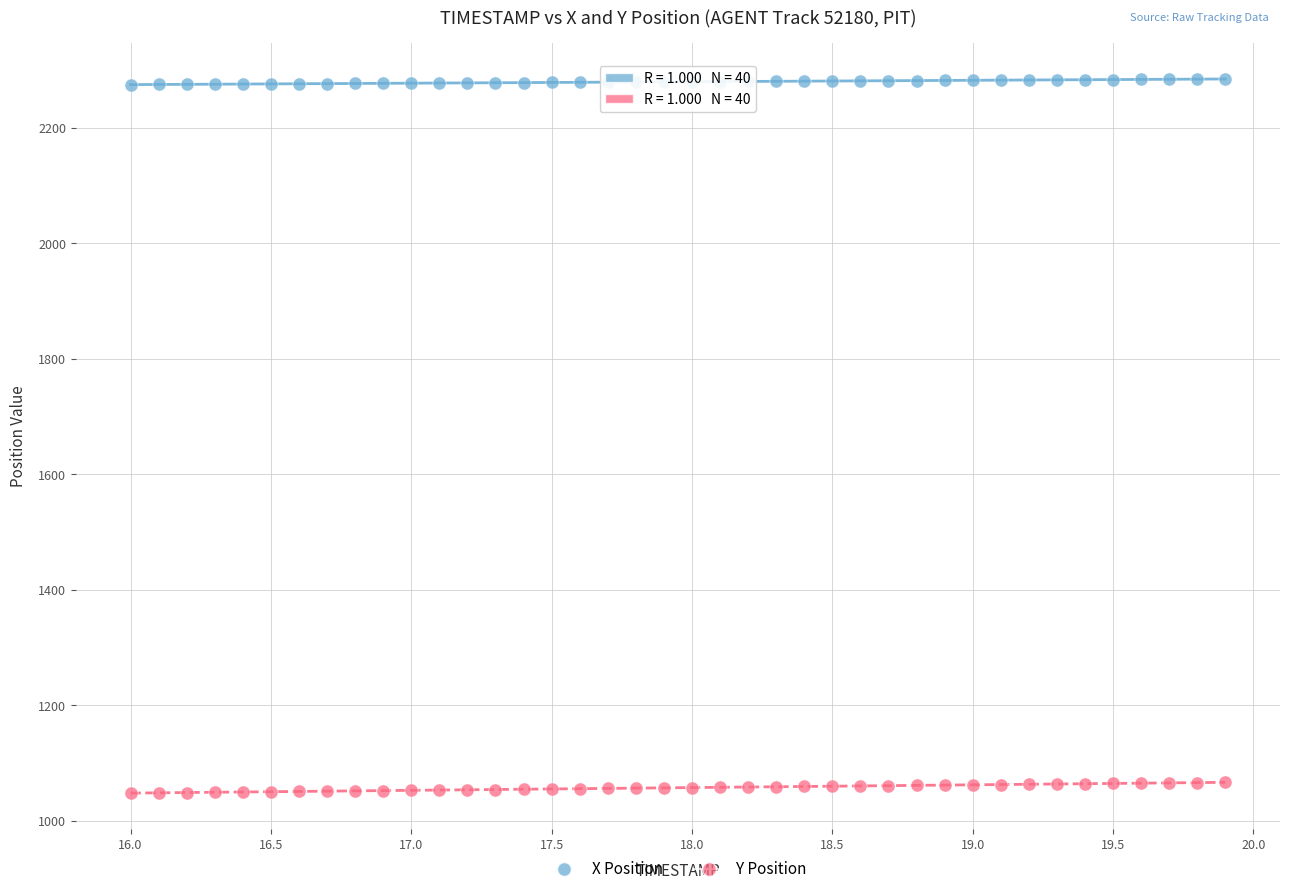

Which series contains the highest Y value?

X Position